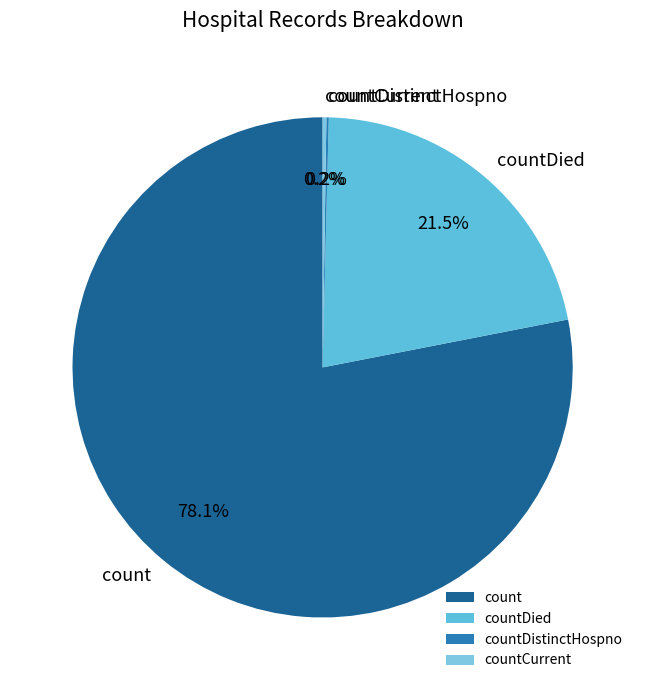

Combined, what portion of the pie is count and countDied?

99.6%